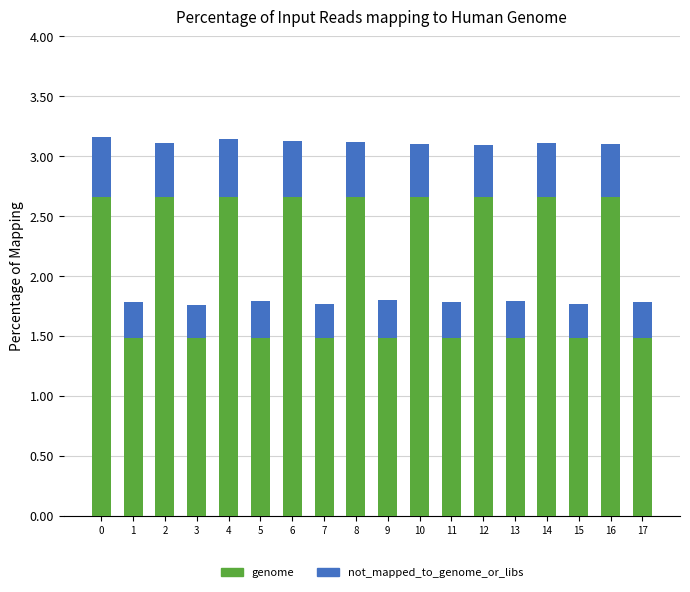

The genome series shows 1.5 at 7. True or false?

True